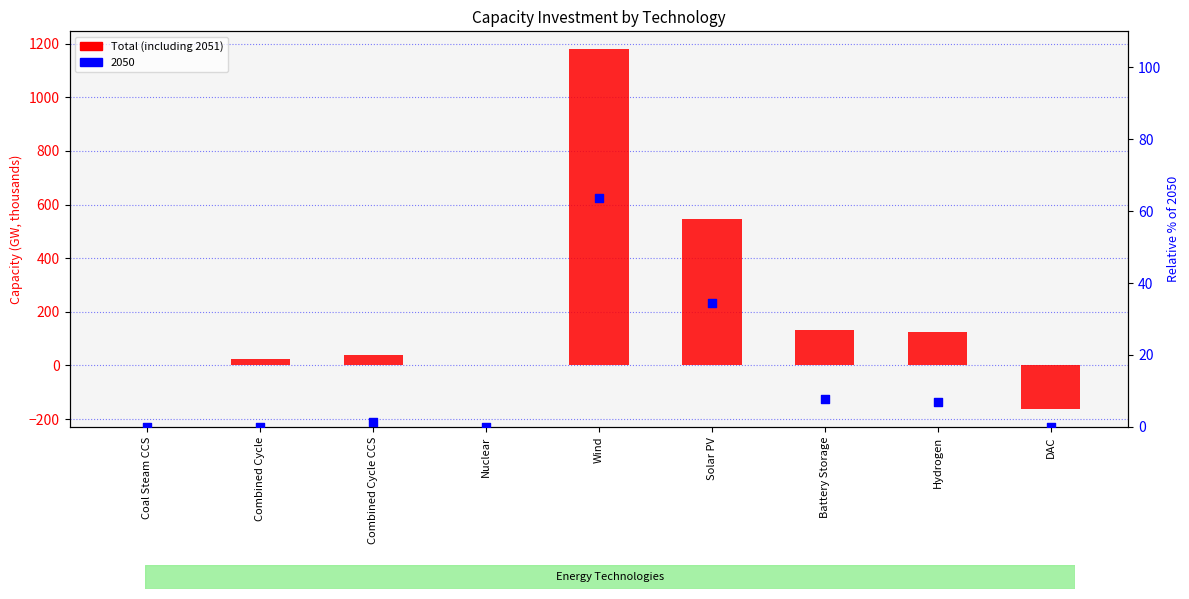

What is the change in value from Combined Cycle to Solar PV?

+523.2